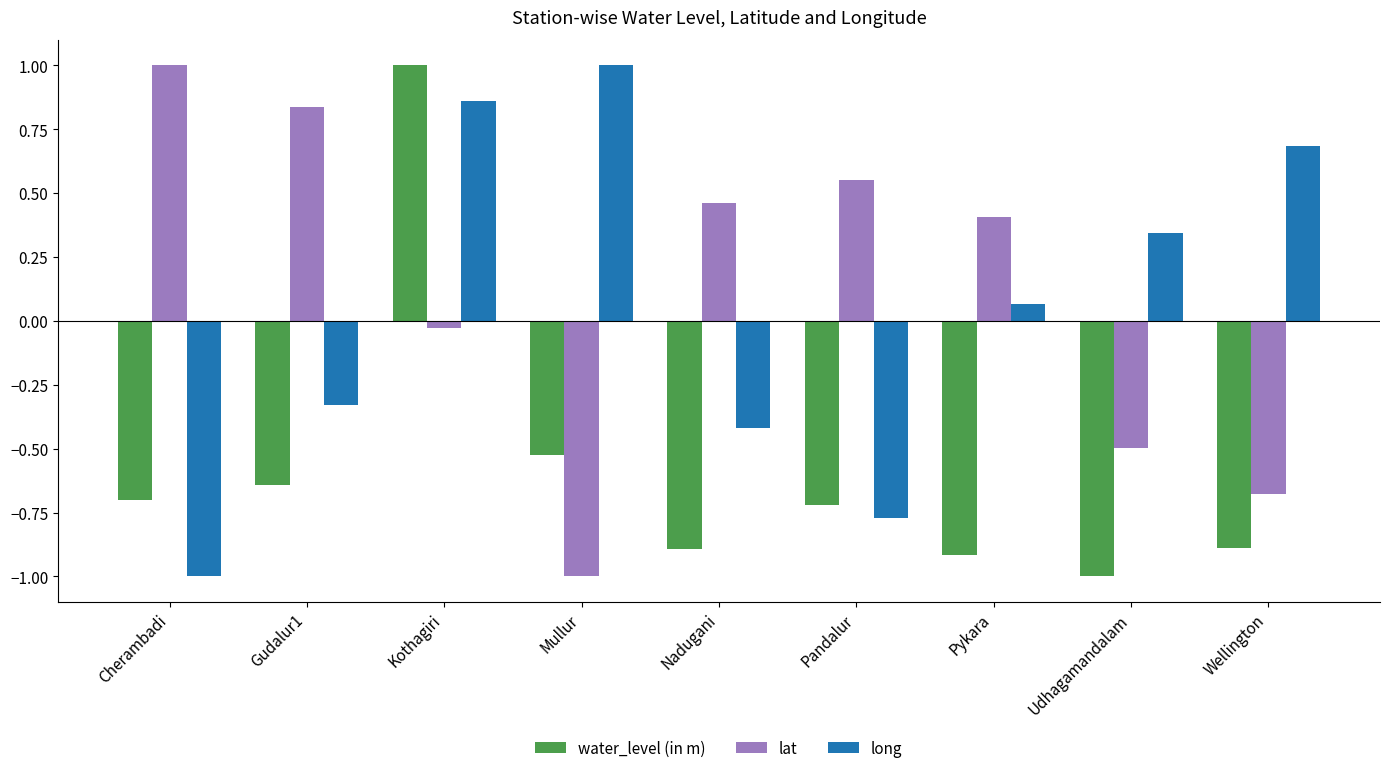

How many bars are there in total?

27